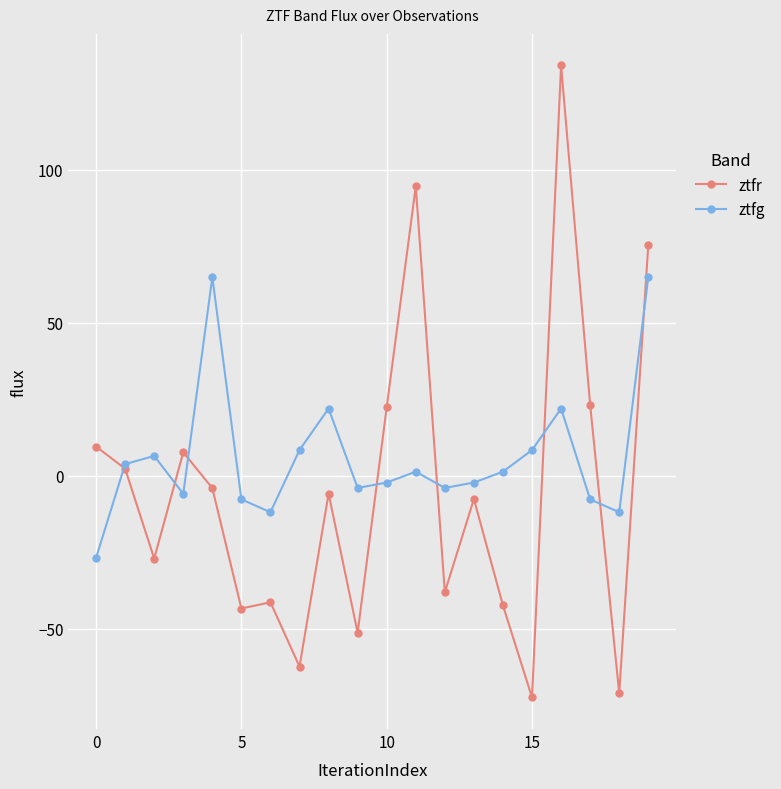

What is the average value of the ztfr series?

-4.9